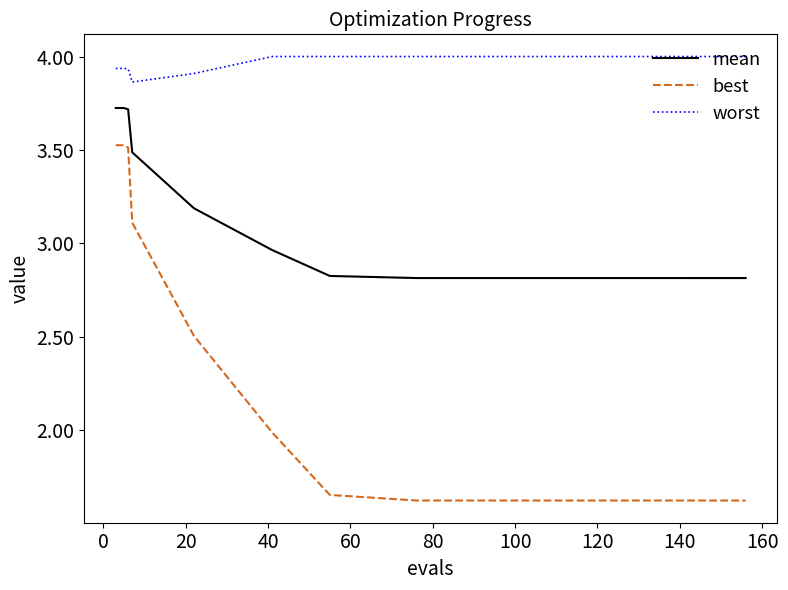

What is the difference between the maximum and minimum values in the best series?

1.9